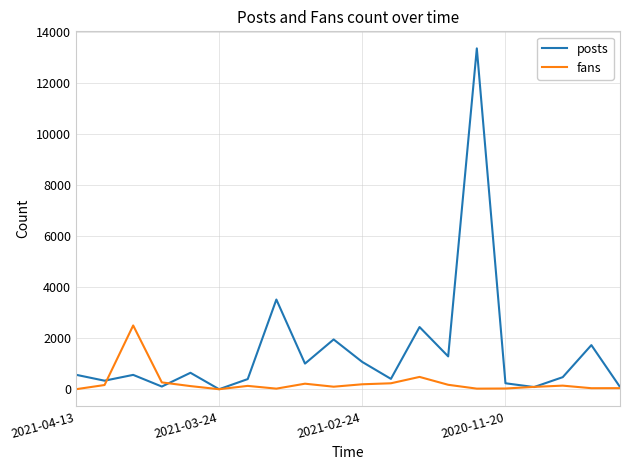

Which series has the largest range (max minus min)?

posts